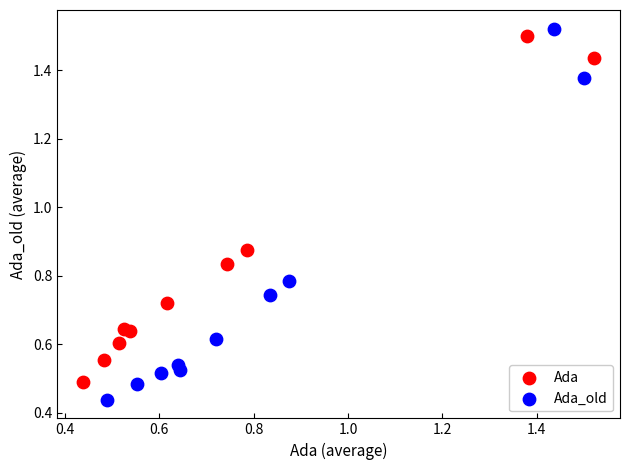

Which series contains the lowest Y value?

Ada_old